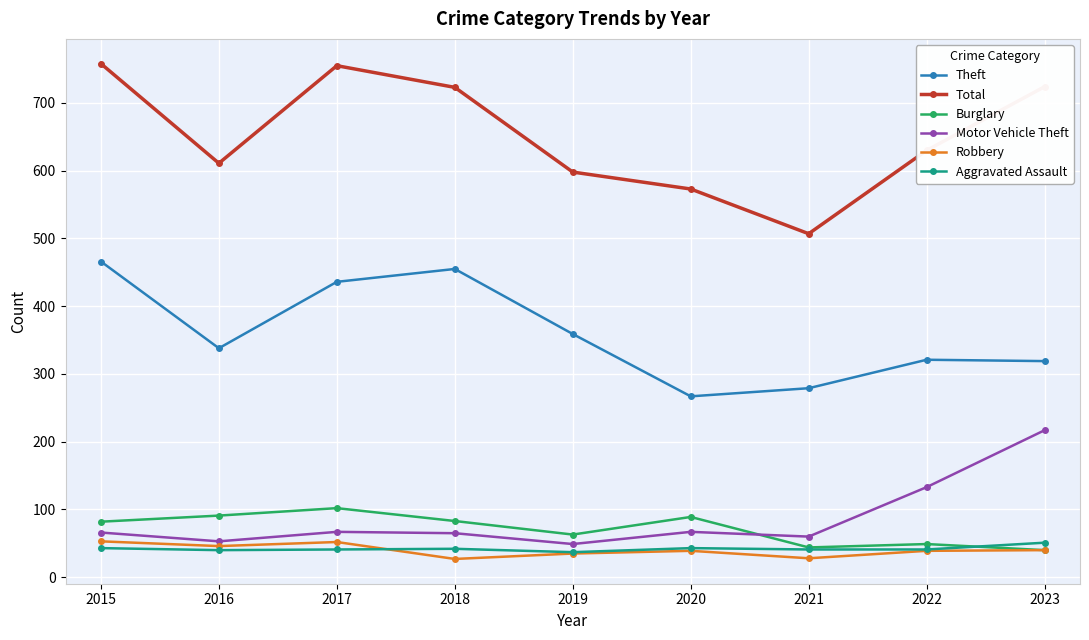

At how many categories does at least one series exceed 229?

9